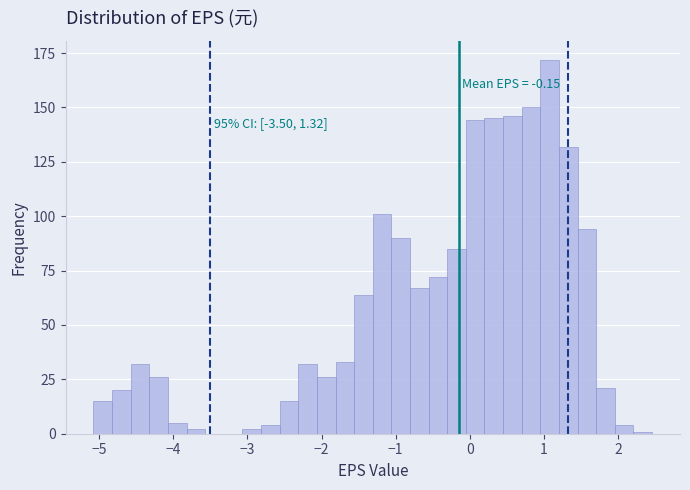

Read against the x-axis, roughly where is the centre of the tallest bar?

1.1